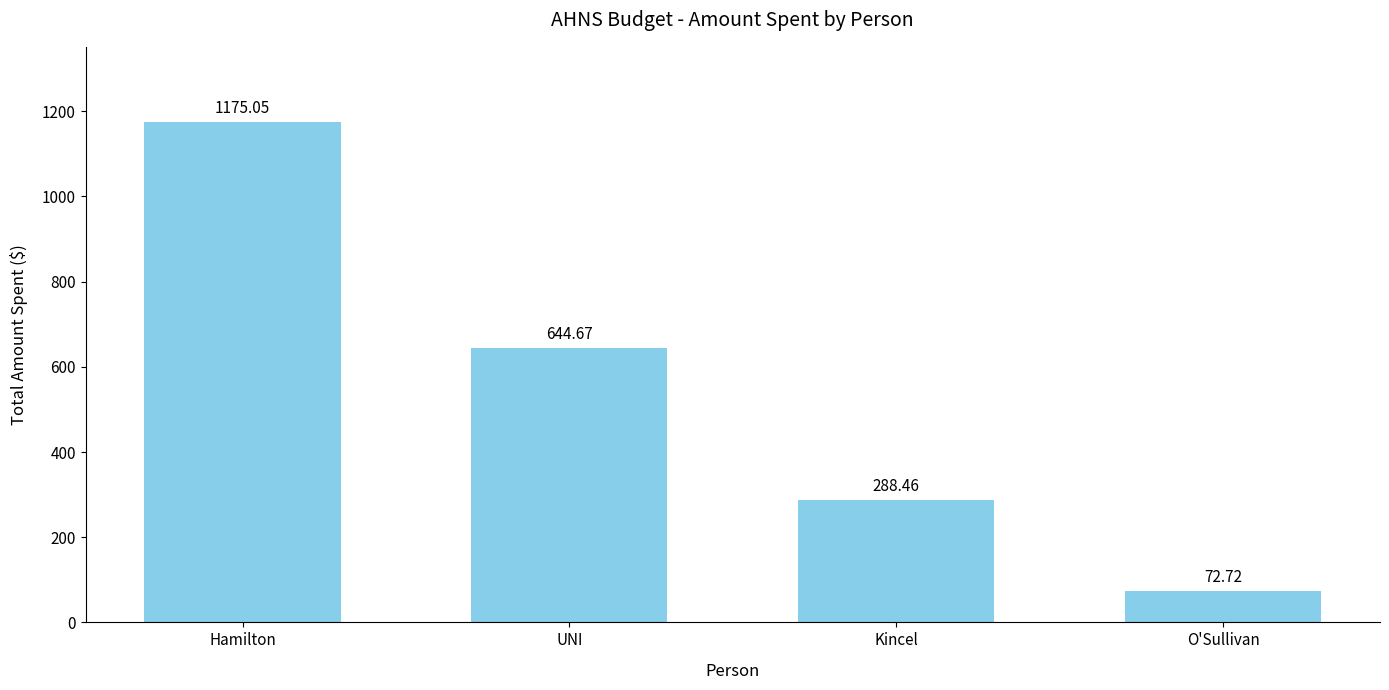

What is the value of the 2nd bar from the left?

644.7